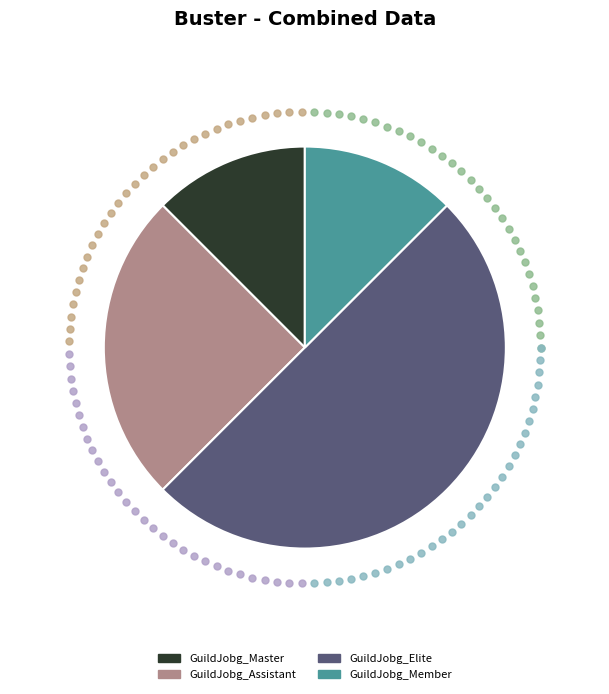

How many segments does this pie chart have?

4